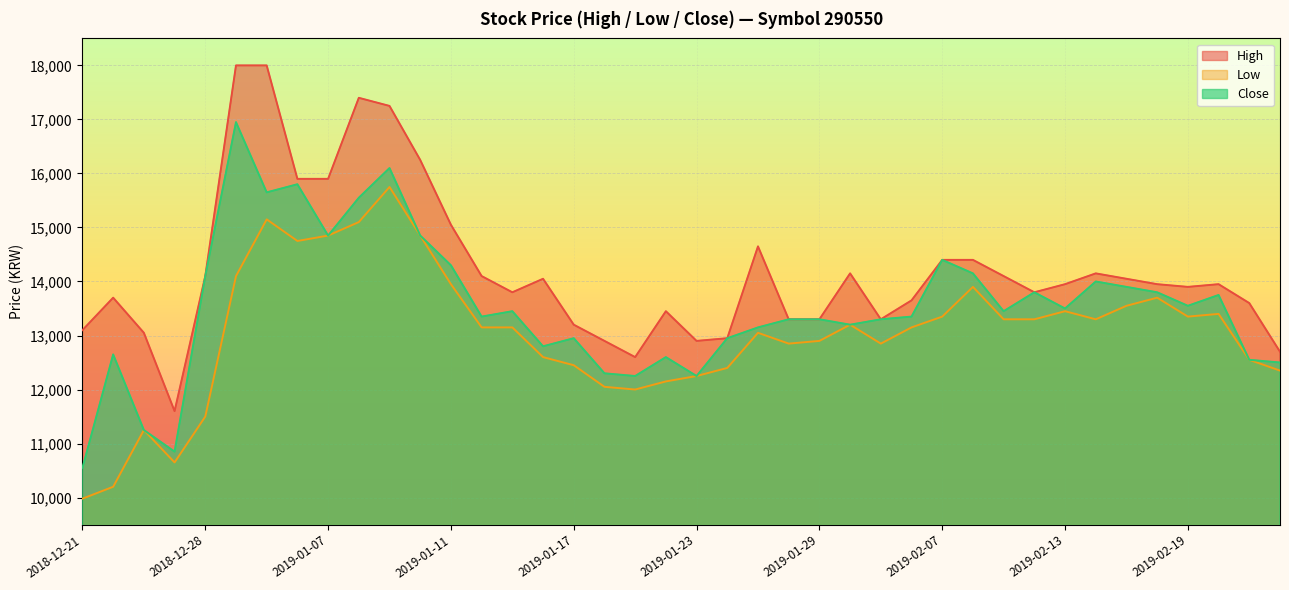

How many data points in High are less than 13950?

19